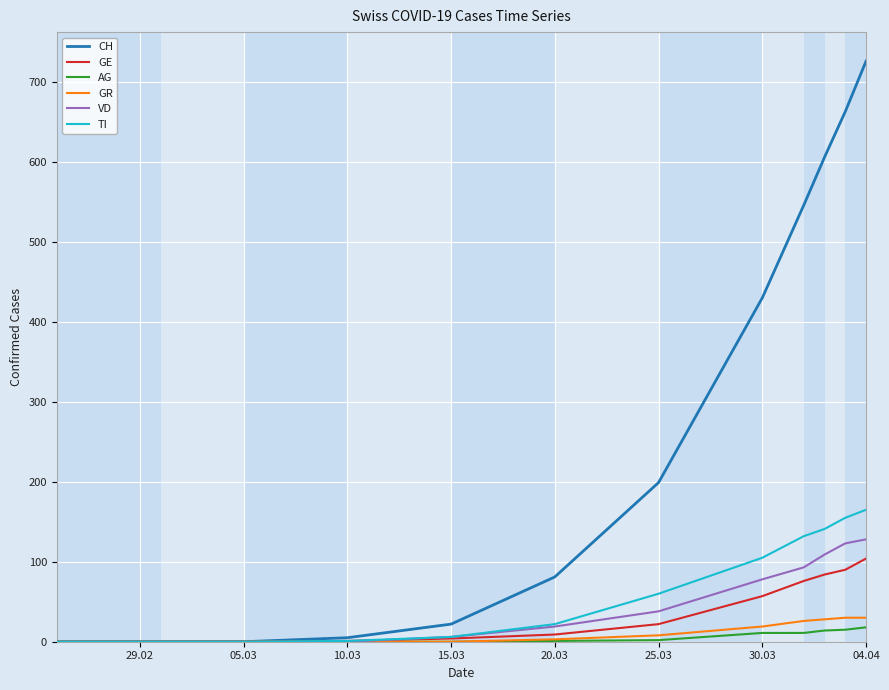

What is the maximum value for CH?

726